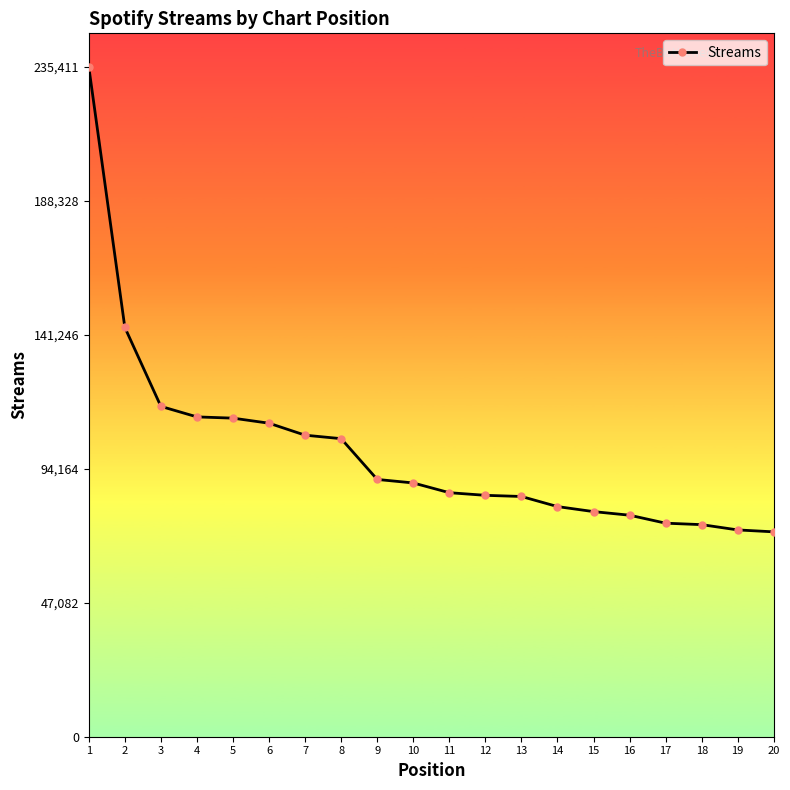

Approximately how many times larger is the value at 11 compared to 16?

1.1